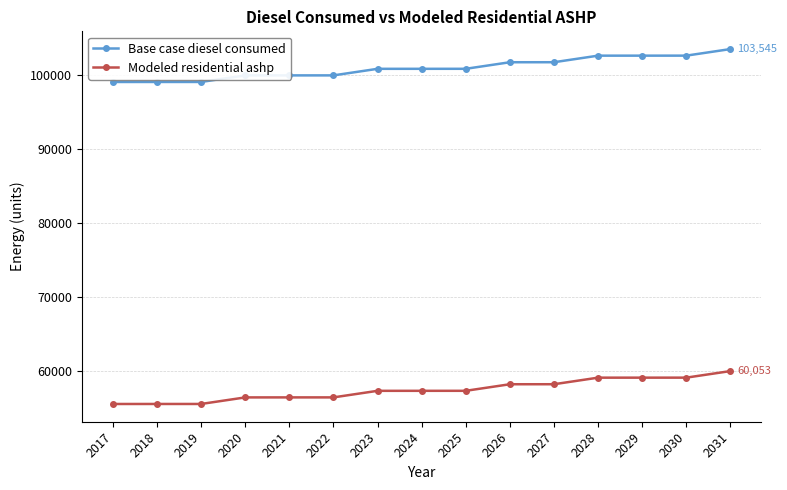

What is the sum of the Base case diesel consumed values at 2023 and 2017?

199979.0